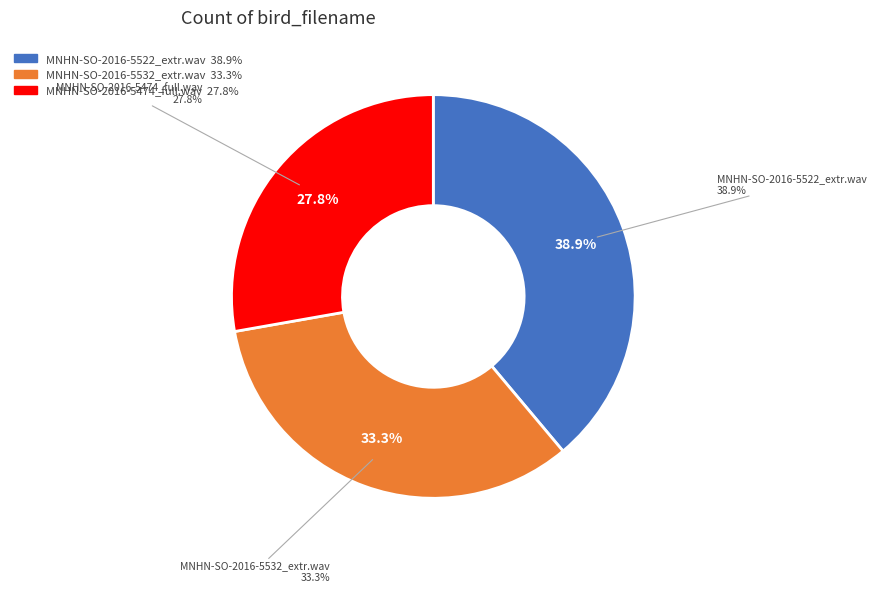

To the nearest percent, what is the difference between the MNHN-SO-2016-5522_extr.wav and MNHN-SO-2016-5532_extr.wav slice percentages?

6%